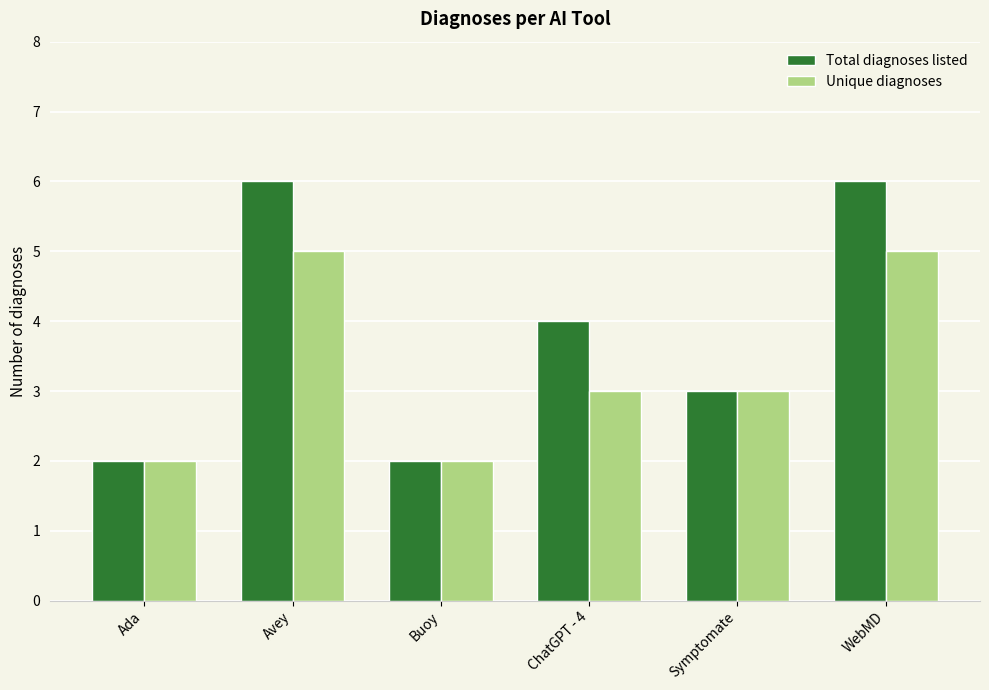

What is the sum of all Total diagnoses listed values?

23